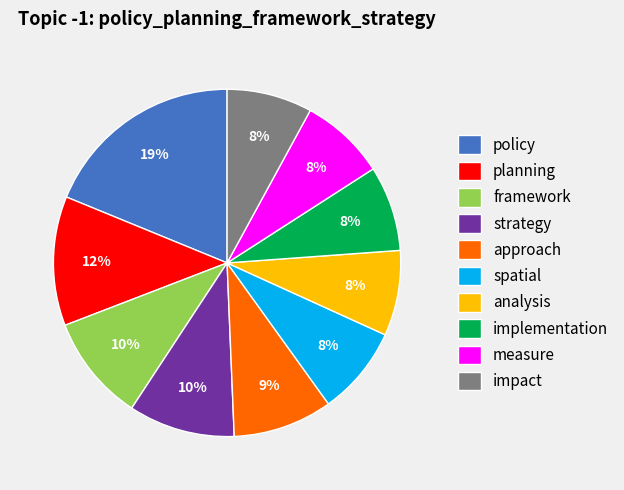

To the nearest percent, what portion does planning represent?

12%